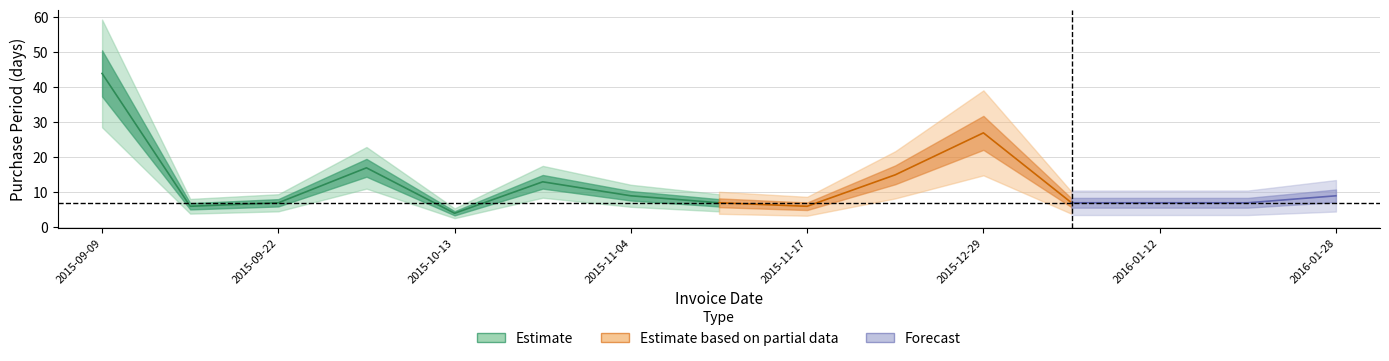

What is the label of the 10th point from the right?

2015-10-26